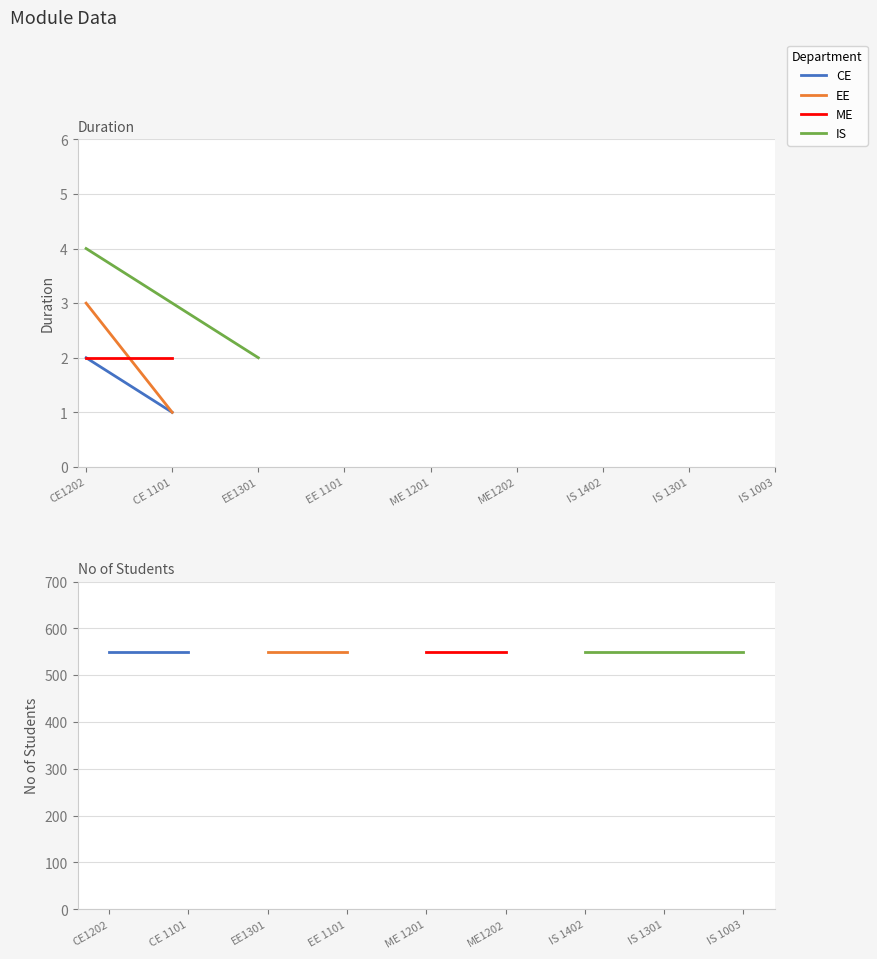

What is the label of the 1st point from the left?

CE1202